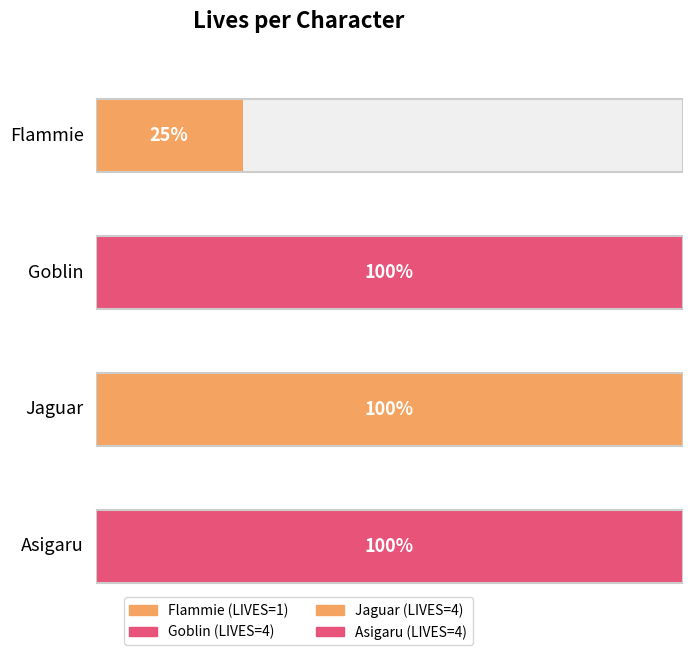

What is the ratio of the value at Jaguar to the value at Goblin?

1.0